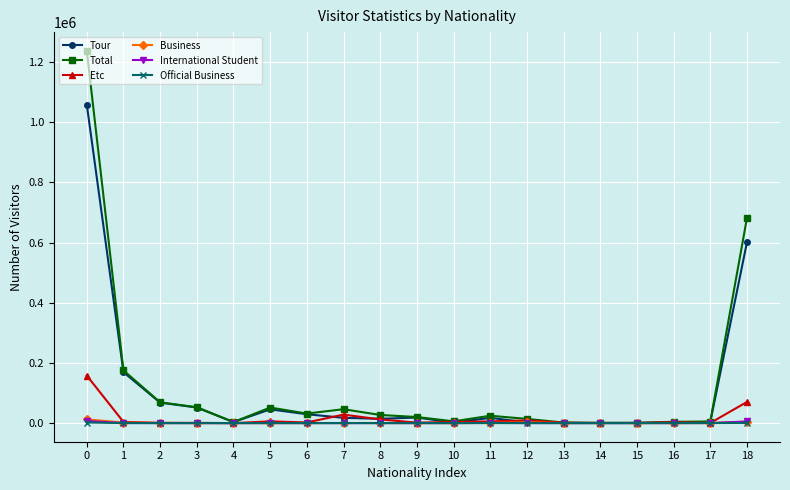

What is the spread (max minus min) of values at 9?

20213